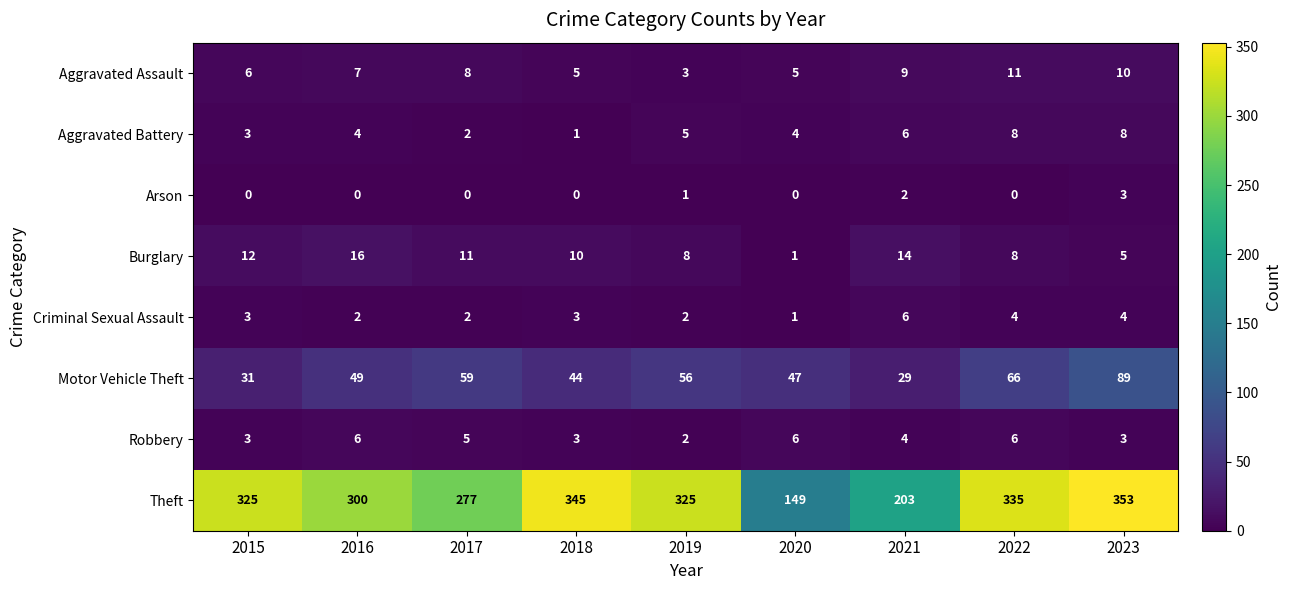

Which series has the largest range (max minus min)?

Theft